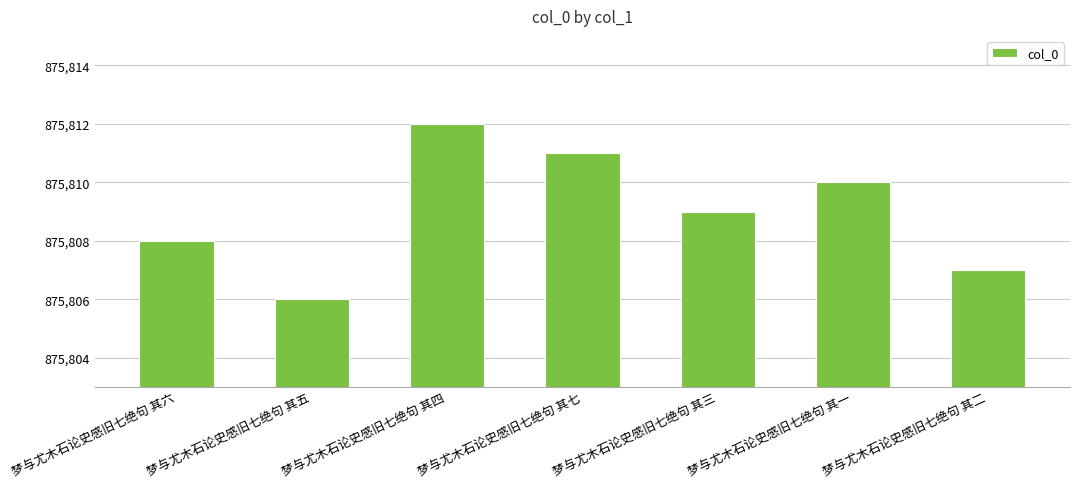

Does the chart contain stacked bars?

No